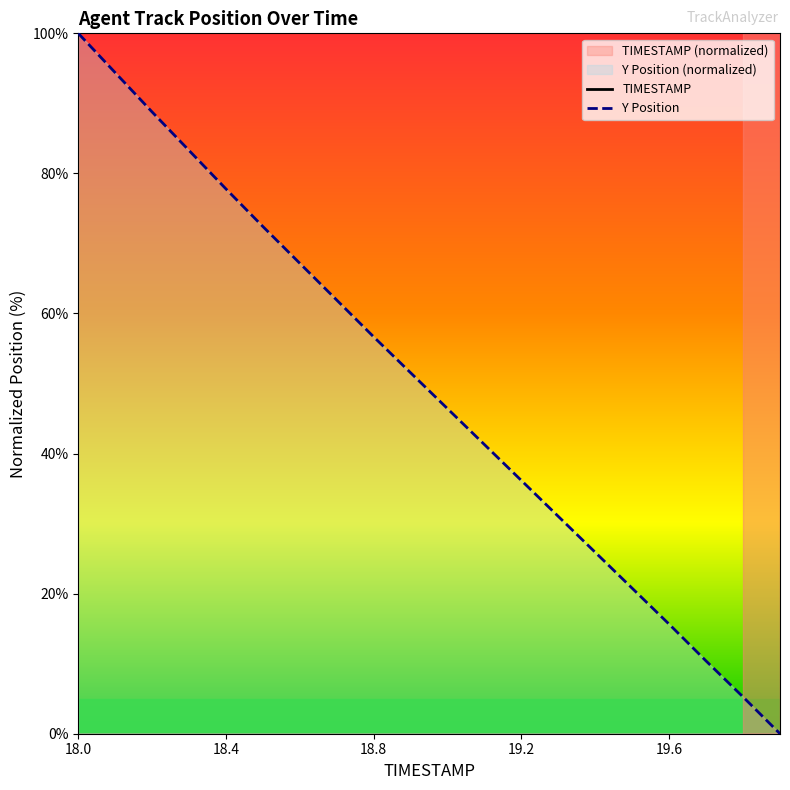

True or false: TIMESTAMP and Y cross at least once.

False